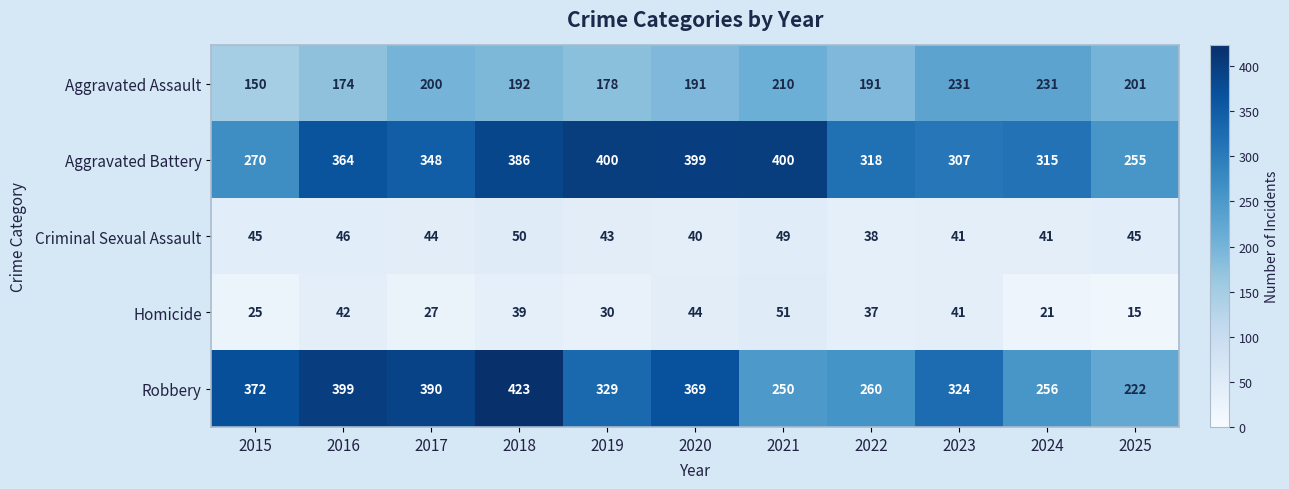

What is the difference between the Robbery values at 2018 and 2015?

51